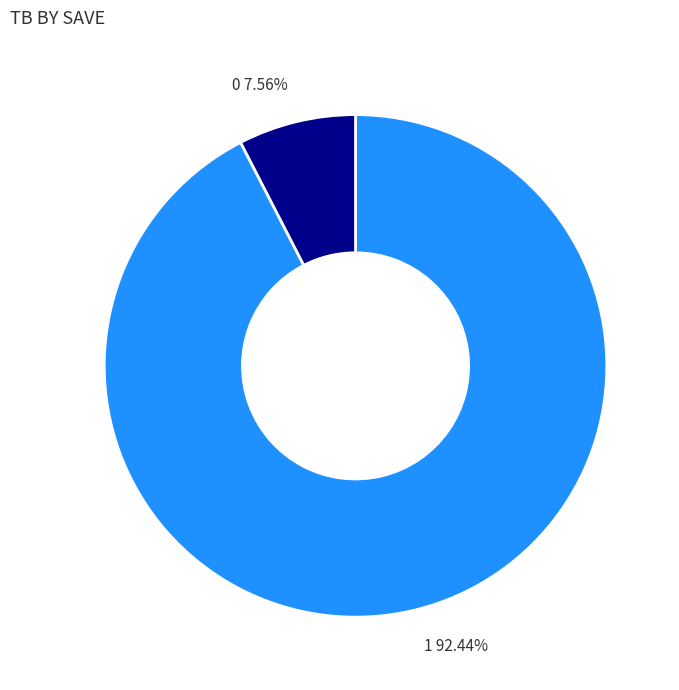

Does any single category account for the majority?

Yes